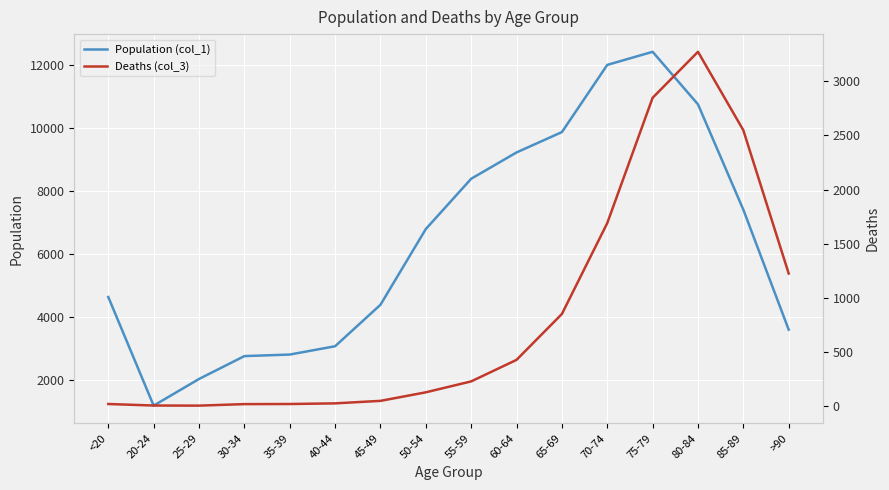

Between 25-29 and 80-84, which is larger?

80-84